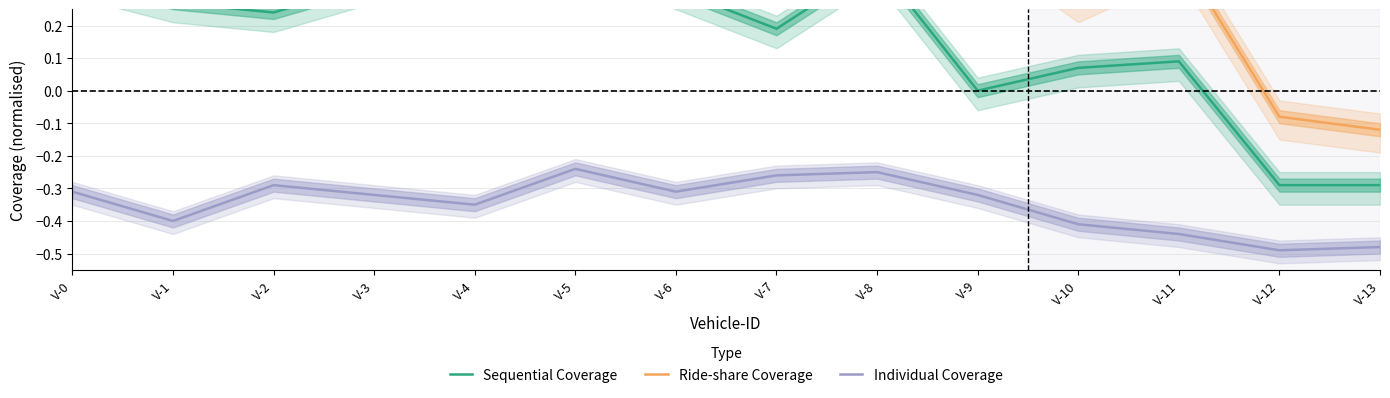

Reading right to left, transcribe all the data shown in this chart.

Sequential Coverage: V-13=-0.3	V-12=-0.3	V-11=0.1	V-10=0.1	V-9=0.0	V-8=0.4	V-7=0.2	V-6=0.3	V-5=0.4	V-4=0.3	V-3=0.3	V-2=0.2	V-1=0.3	V-0=0.3
Ride-share Coverage: V-13=-0.1	V-12=-0.1	V-11=0.4	V-10=0.3	V-9=0.5	V-8=0.5	V-7=0.5	V-6=0.5	V-5=0.5	V-4=0.5	V-3=0.5	V-2=0.5	V-1=0.5	V-0=0.5
Individual Coverage: V-13=-0.5	V-12=-0.5	V-11=-0.4	V-10=-0.4	V-9=-0.3	V-8=-0.2	V-7=-0.3	V-6=-0.3	V-5=-0.2	V-4=-0.3	V-3=-0.3	V-2=-0.3	V-1=-0.4	V-0=-0.3